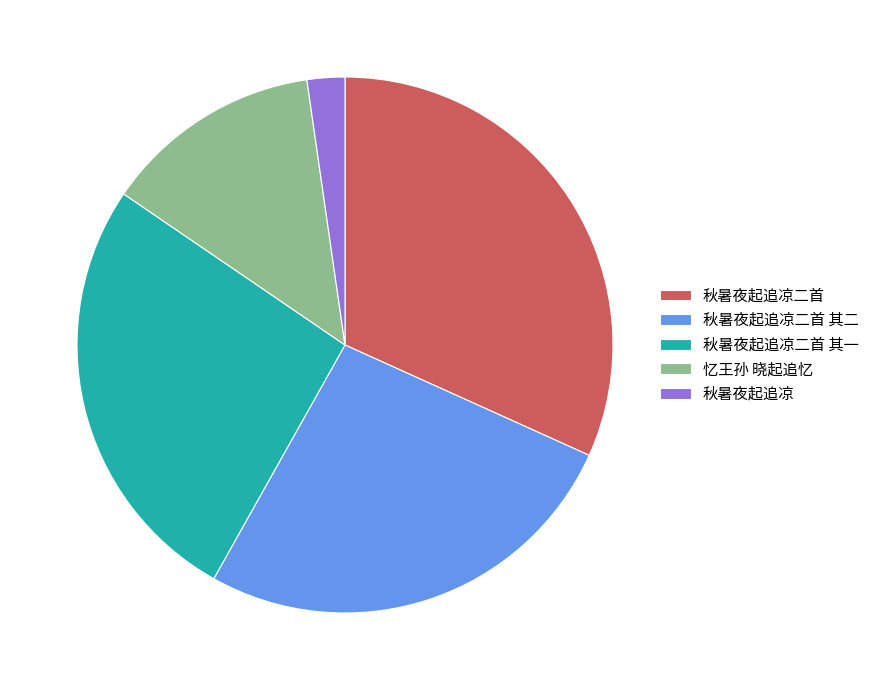

True or false: 秋暑夜起追凉 accounts for 2% of the total.

True